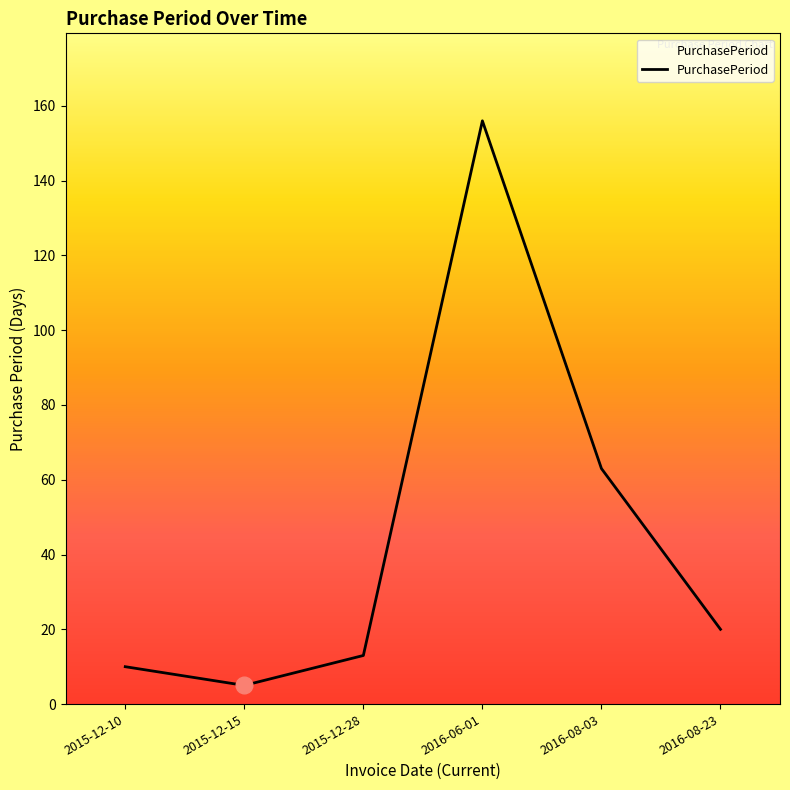

Approximately how many times larger is the value at 2016-06-01 compared to 2015-12-28?

12.0